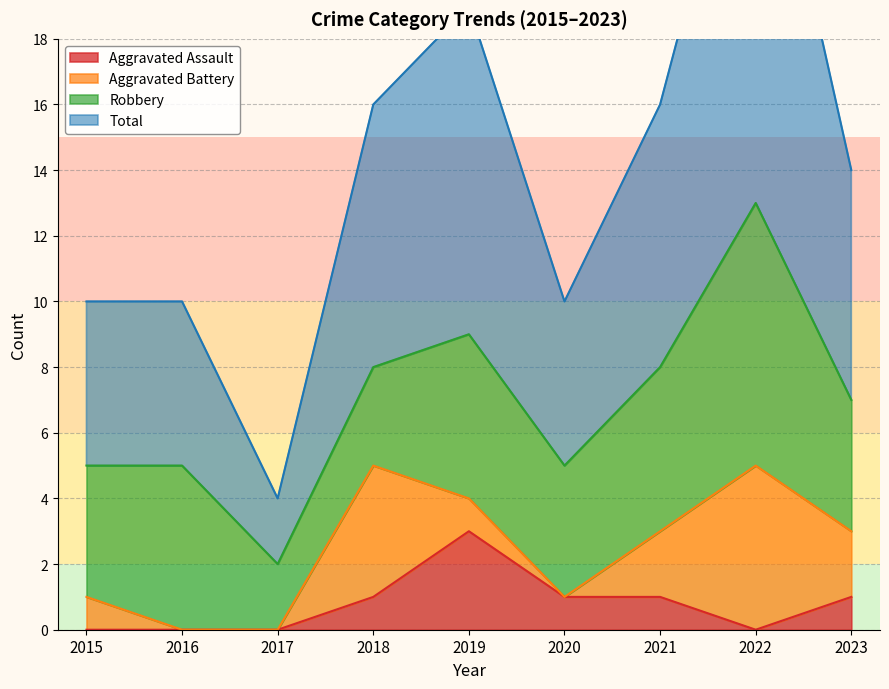

Between 2017 and 2019, which series saw the biggest shift?

Total